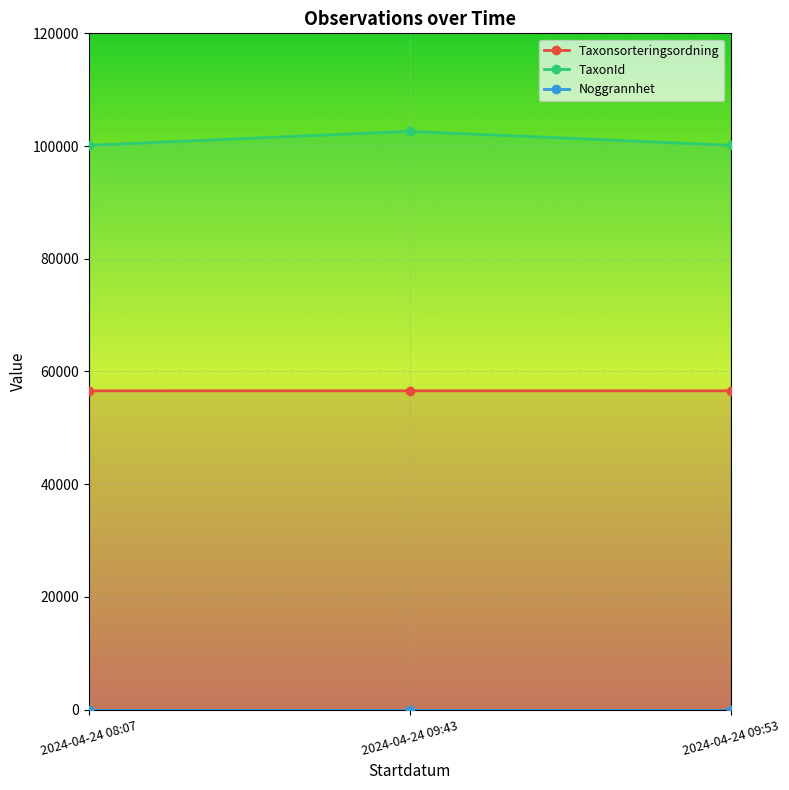

Rank the categories by TaxonId value from lowest to highest.

2024-04-24 08:07, 2024-04-24 09:53, 2024-04-24 09:43